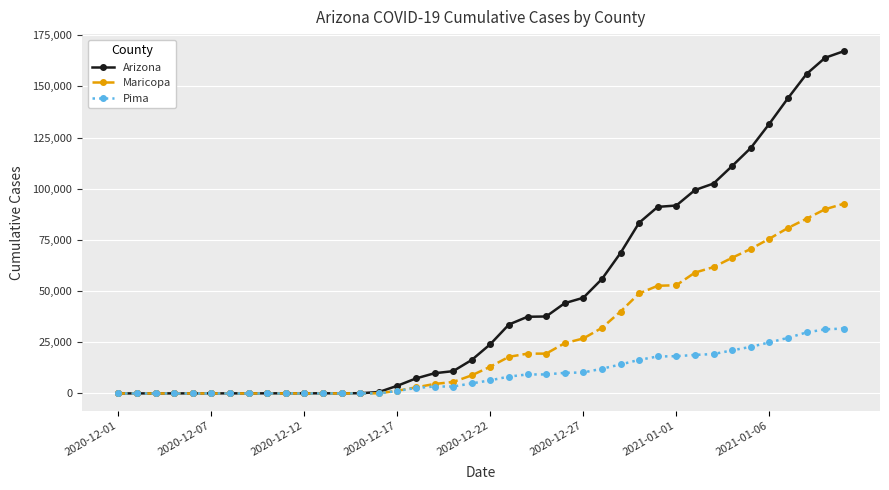

Which series has the largest range (max minus min)?

Arizona